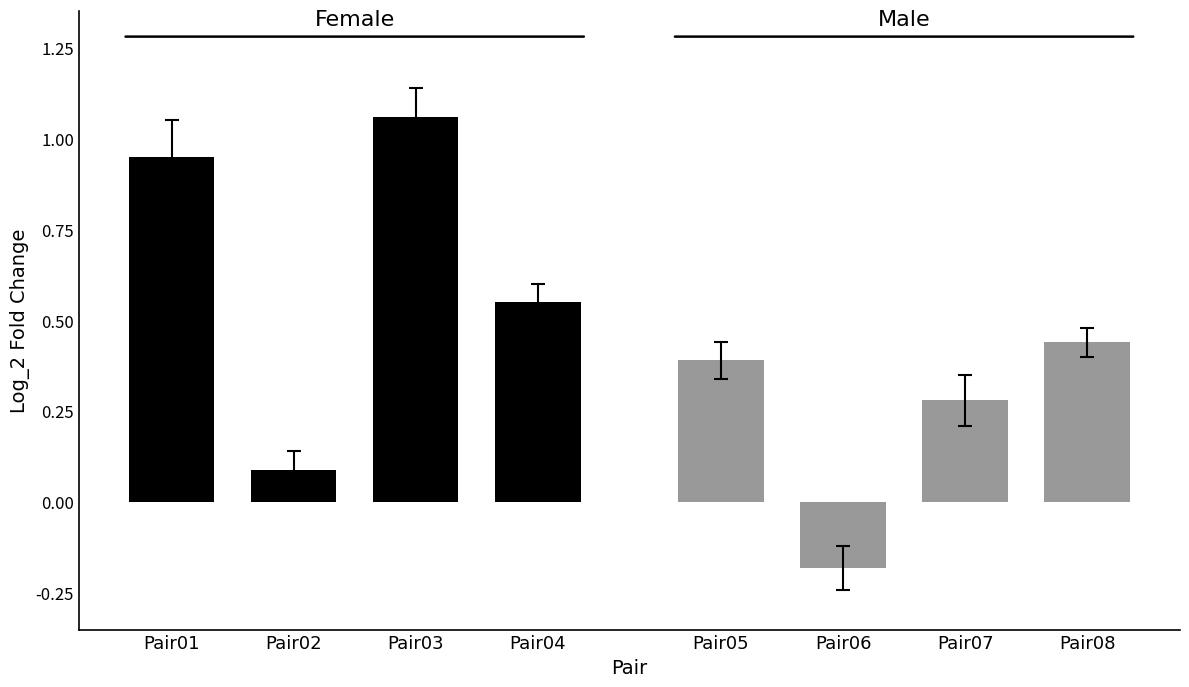

The value of Female at Pair03 is 1.1. True or false?

True